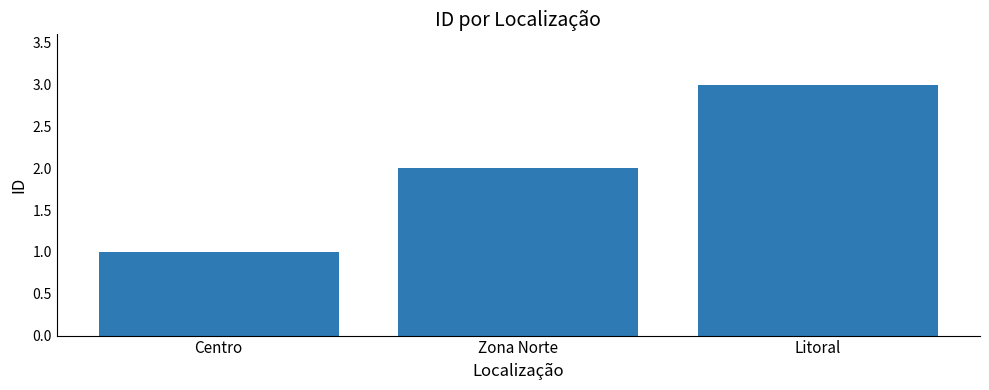

Rank the categories by value from lowest to highest.

Centro, Zona Norte, Litoral